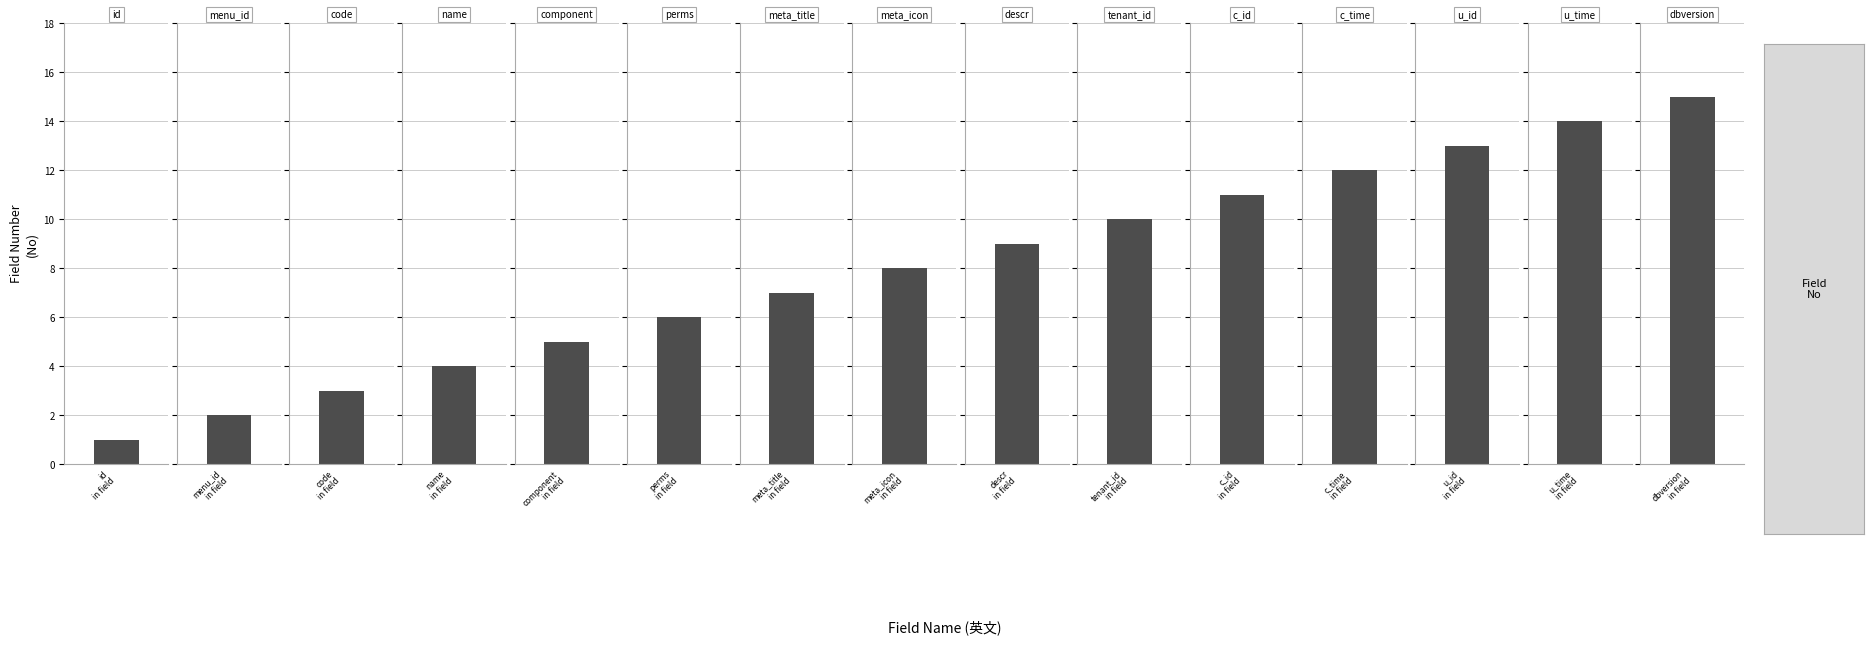

What is the greatest value displayed?

15